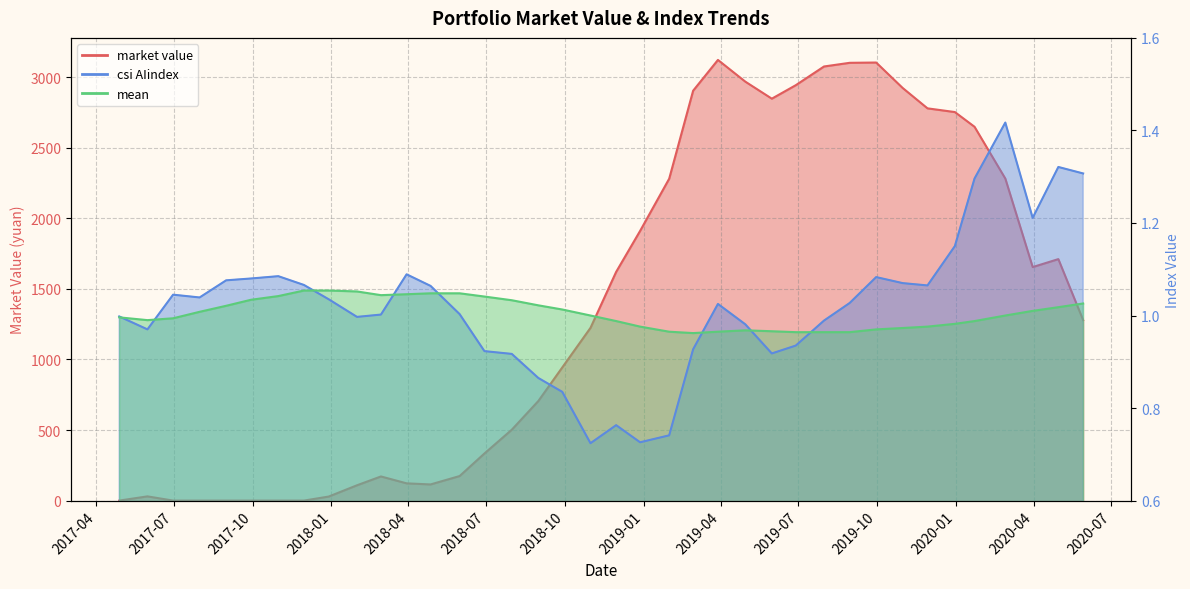

What are all the series names shown in the legend?

market value, csi AIindex, mean